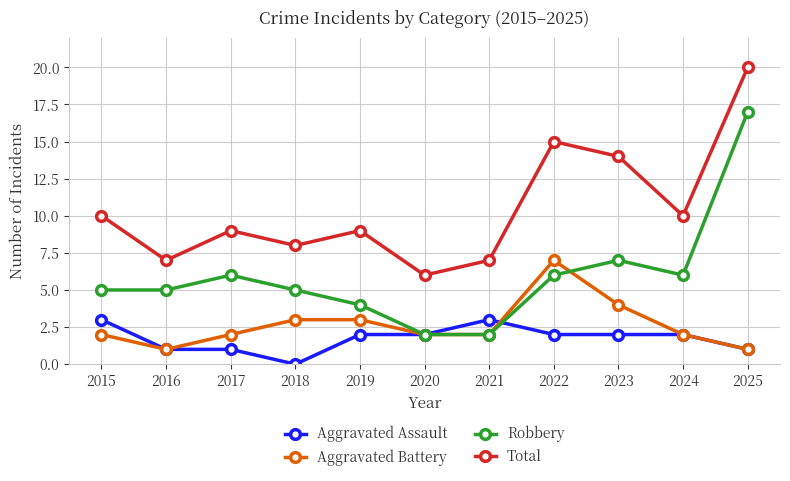

Where is the first local minimum for Total?

2016